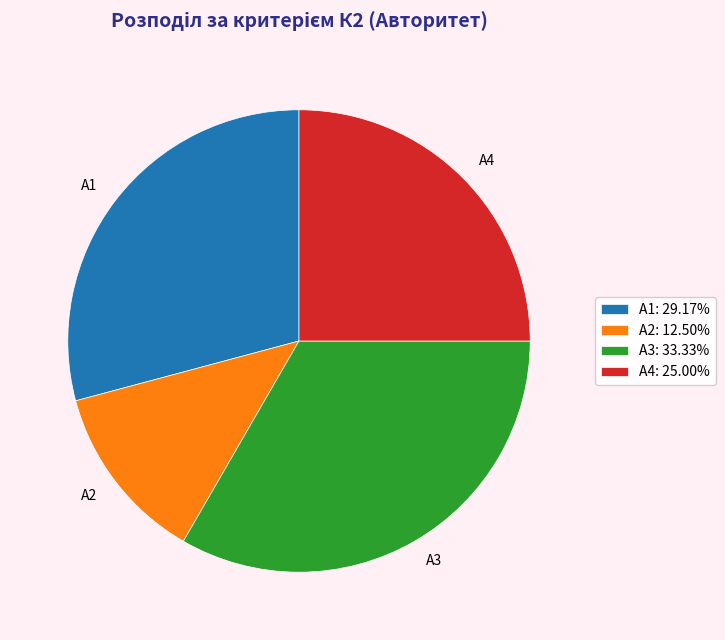

What is the ratio of the value at А3: 33.33% to the value at А1: 29.17%?

1.1